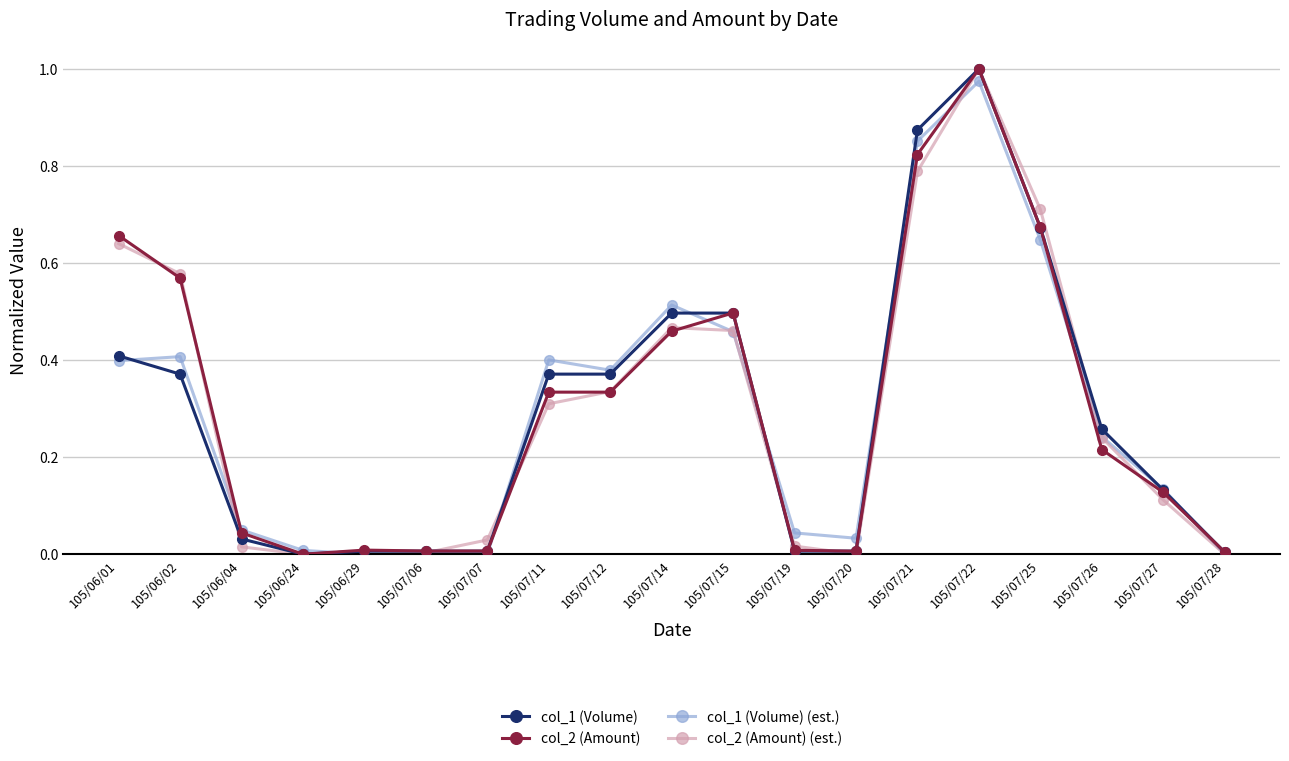

What is the label of the 4th point from the right?

105/07/25